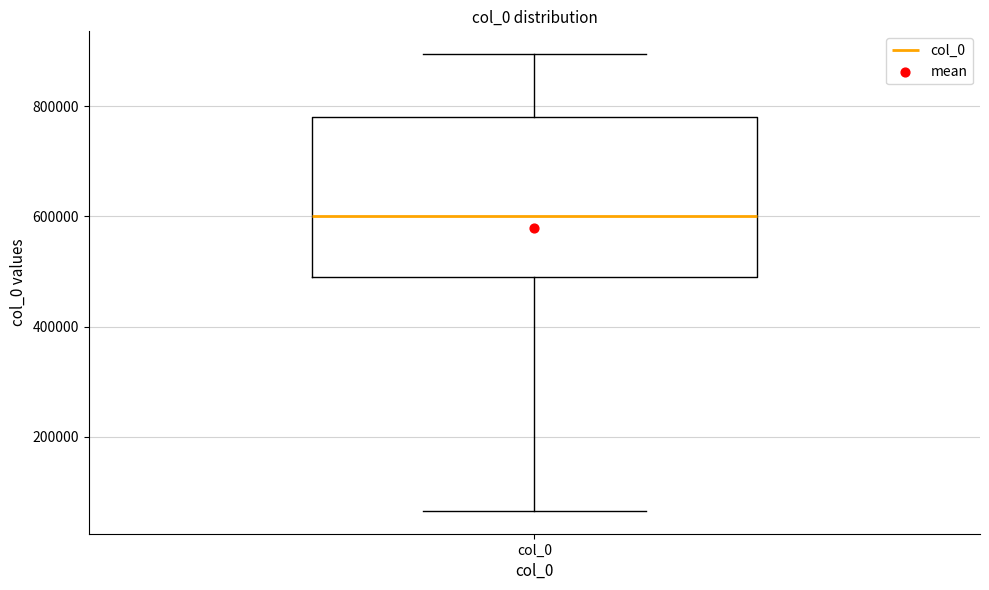

Transcribe this box plot: give where the median line is, the range the box spans, and where the two whiskers end, as read against the y-axis. The values are not printed on the chart, so give them approximately, as read against the axis.

median 600000, box 500000 to 780000, whiskers 60000 to 900000